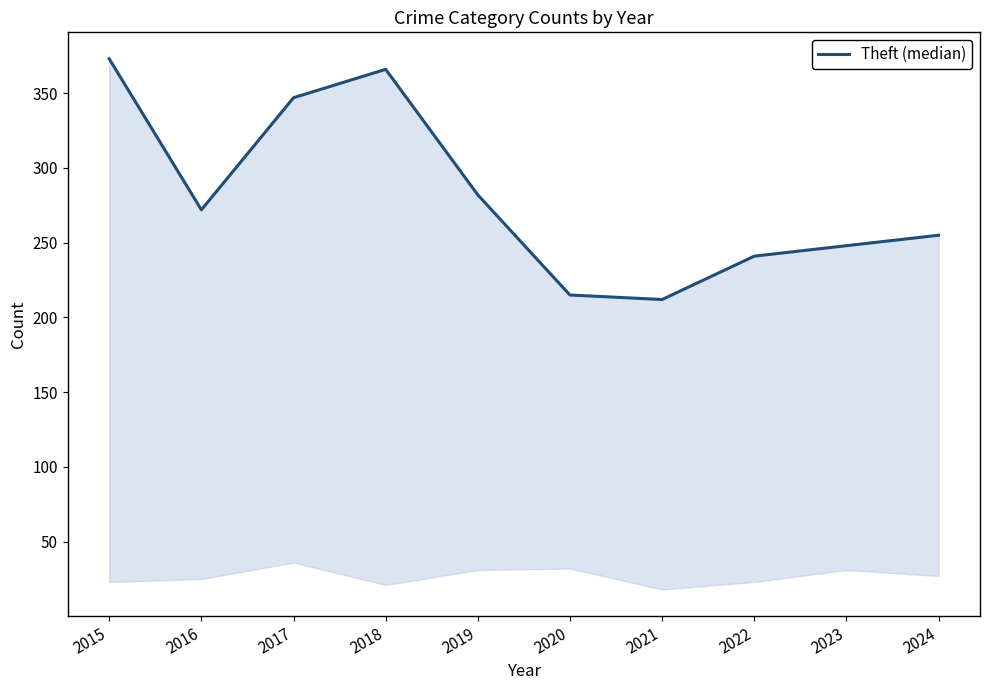

How many lines are shown in the chart?

1